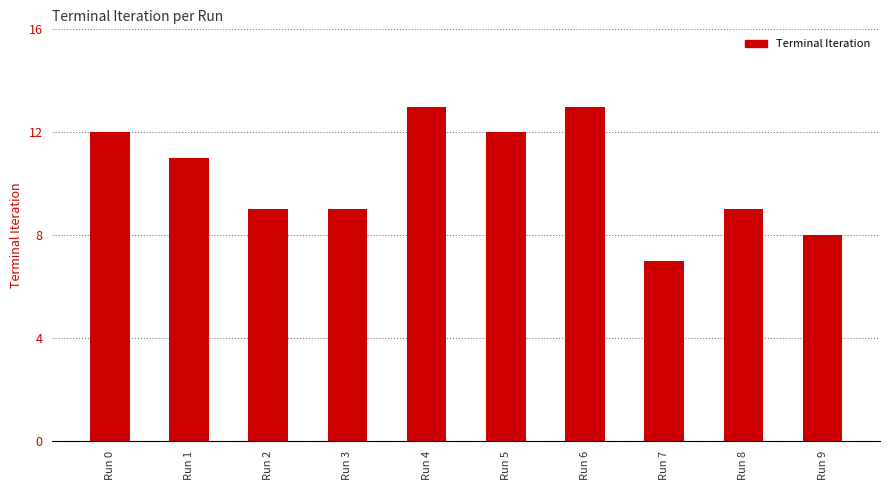

Reading left to right, list all the values displayed in this chart.

12	11	9	9	13	12	13	7	9	8